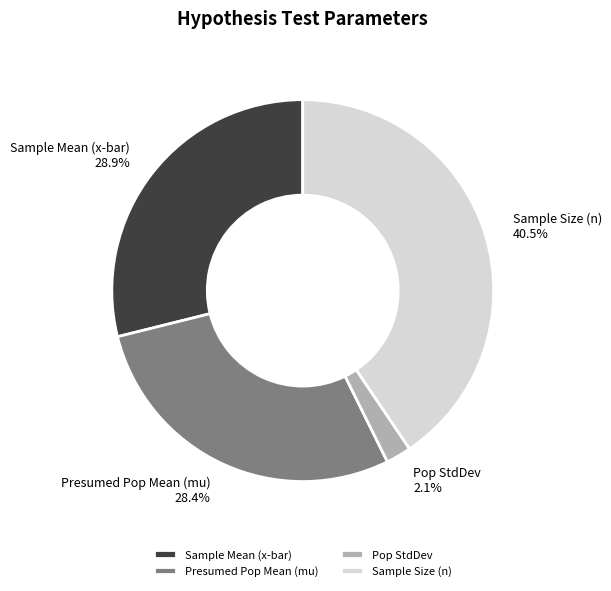

Combined, do Sample Size (n) and Presumed Pop Mean (mu) account for over 50%?

Yes